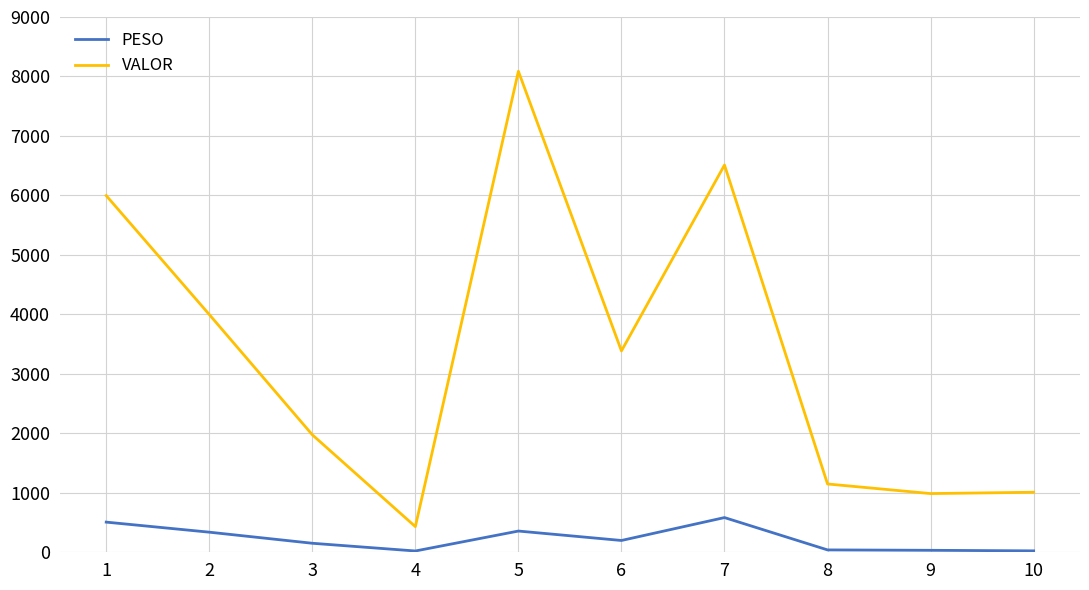

True or false: VALOR and PESO cross at least once.

False